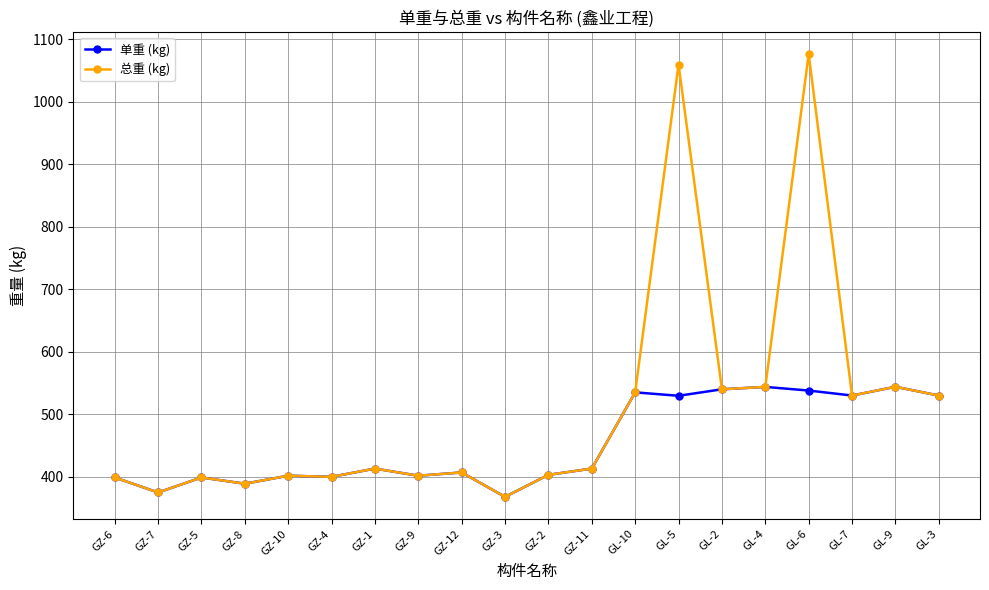

Which series has the largest range (max minus min)?

总重 (kg)